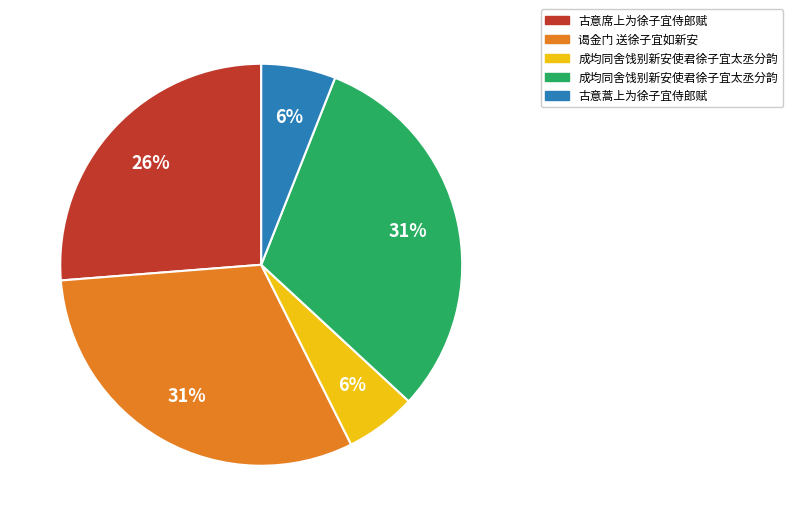

To the nearest percent, what is the average slice percentage?

20%